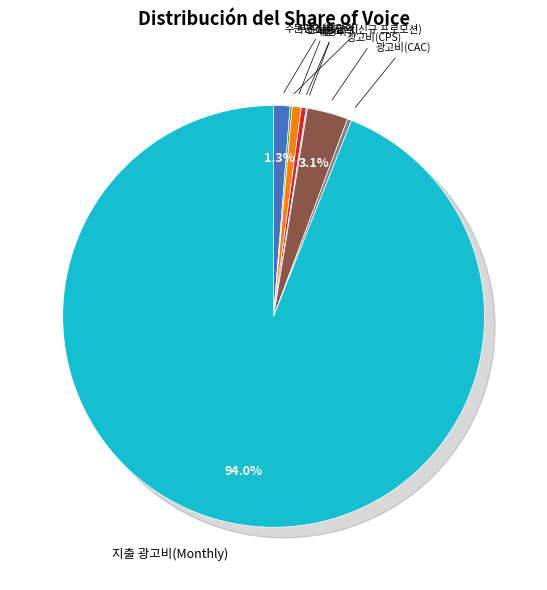

Which slice is the largest?

지출 광고비(Monthly)